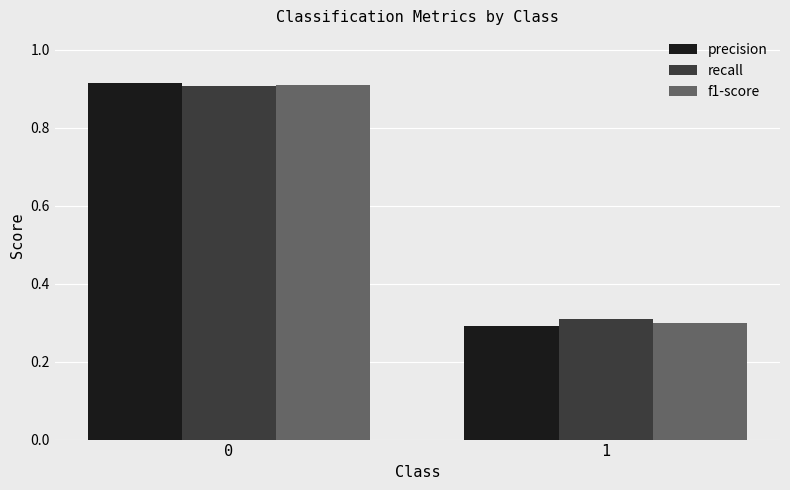

Is it true that recall equals 0.4 at 1?

False